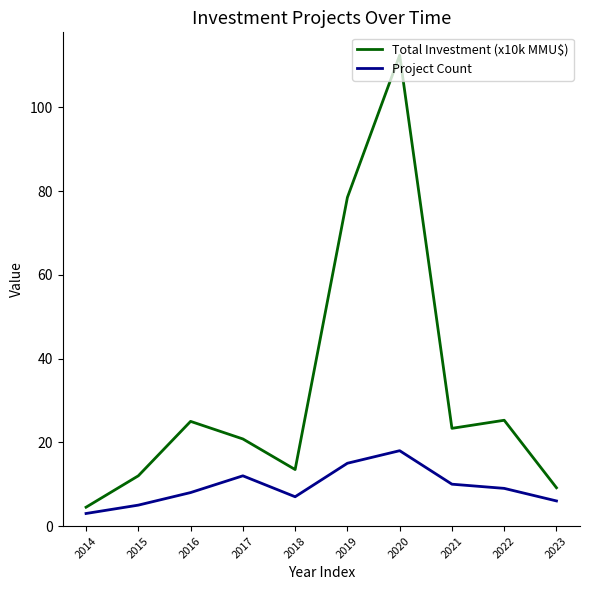

At which label does Project Count first exceed 9?

2017